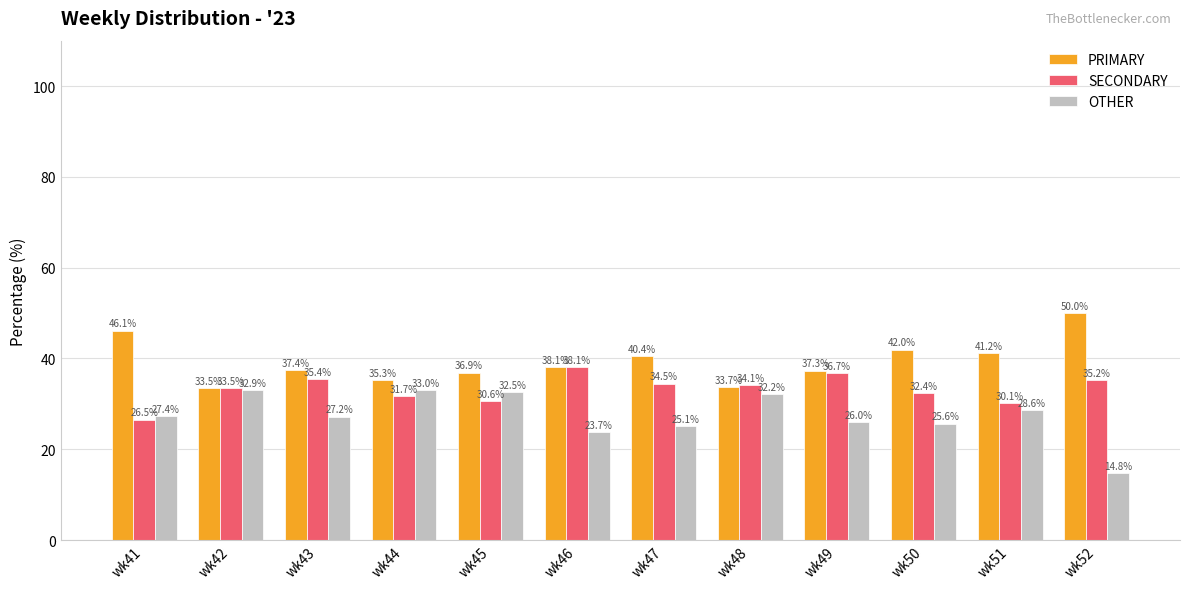

What is the sum of all SECONDARY values?

398.9